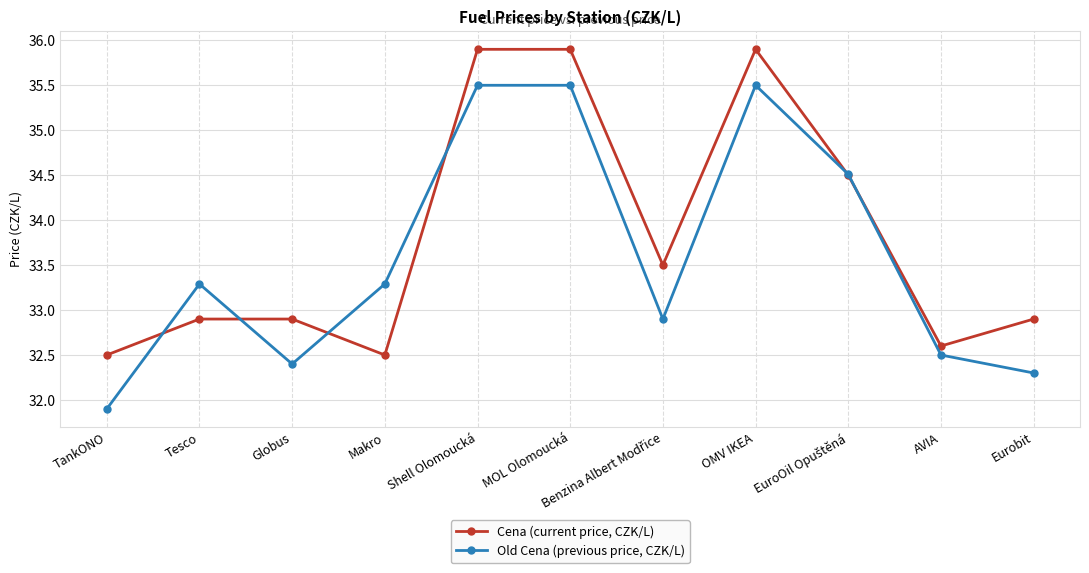

How many data points in Old Cena (previous price, CZK/L) are above 33?

6